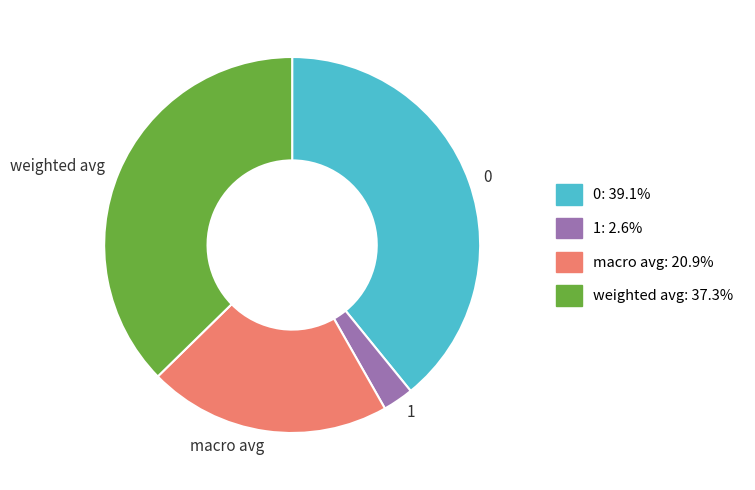

How many segments does this pie chart have?

4